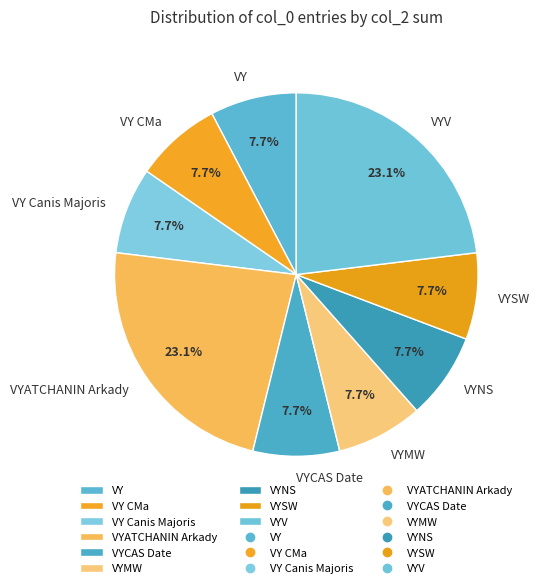

Which has a higher value, VYSW or VYV?

VYV